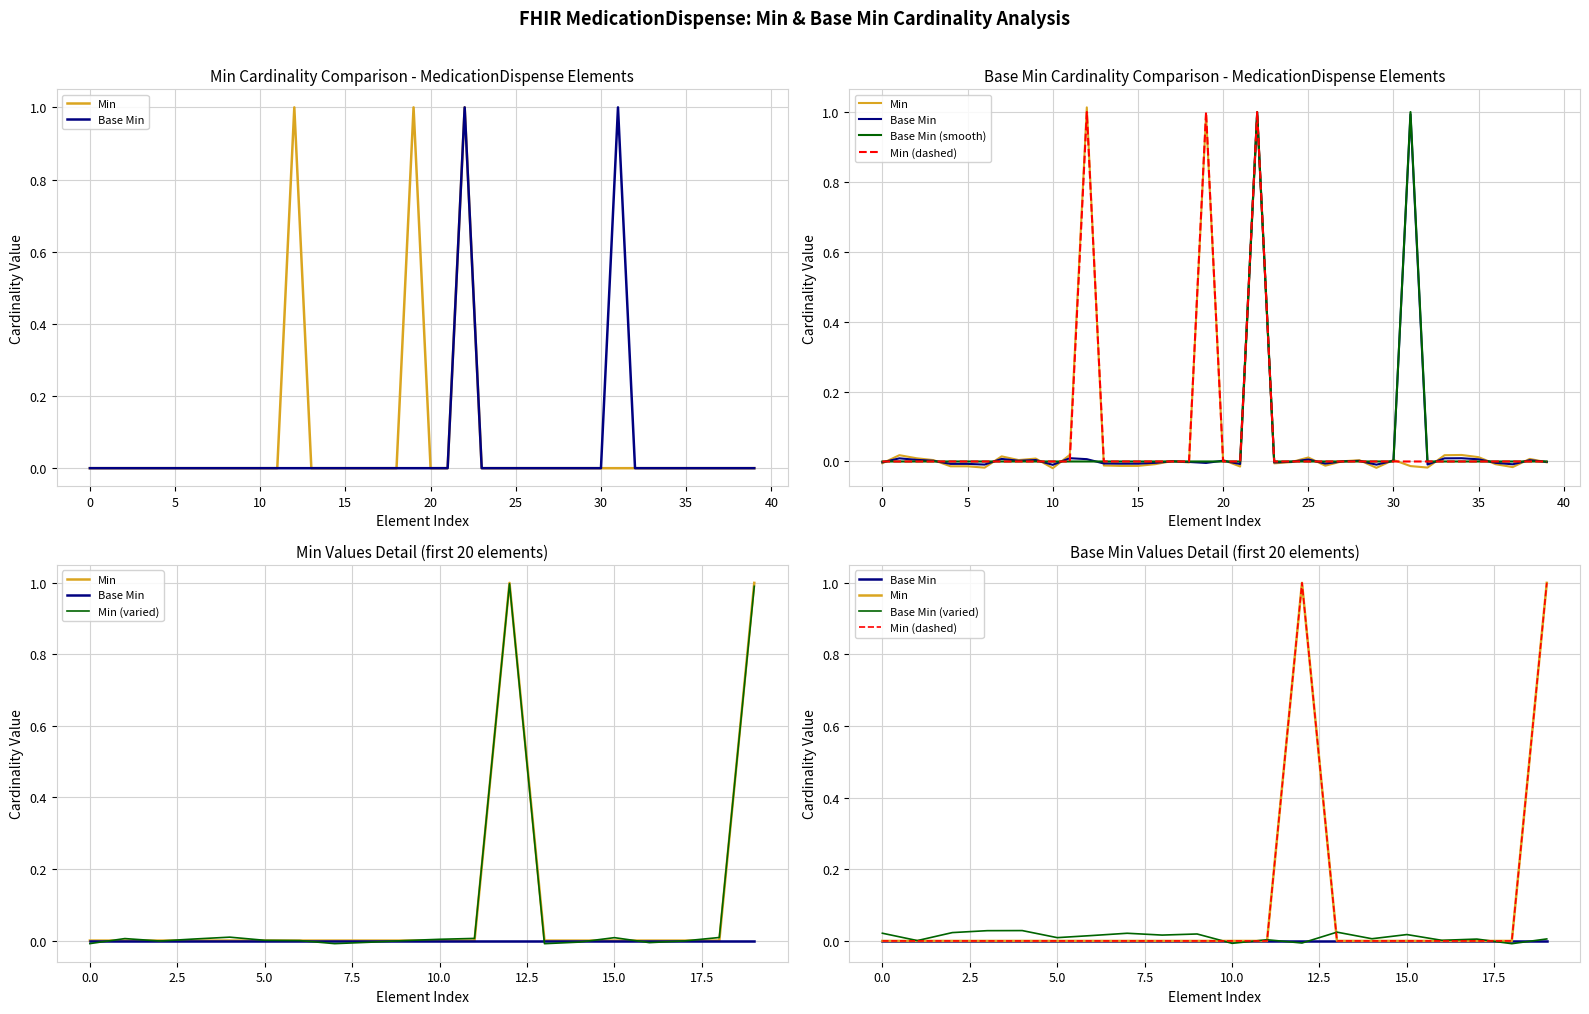

How many lines are shown in the chart?

2